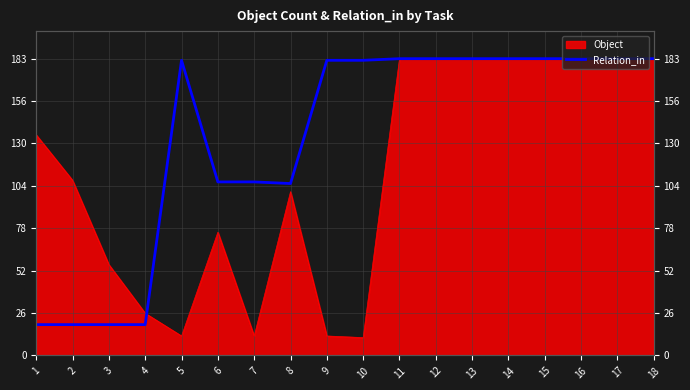

How many lines are shown in the chart?

1